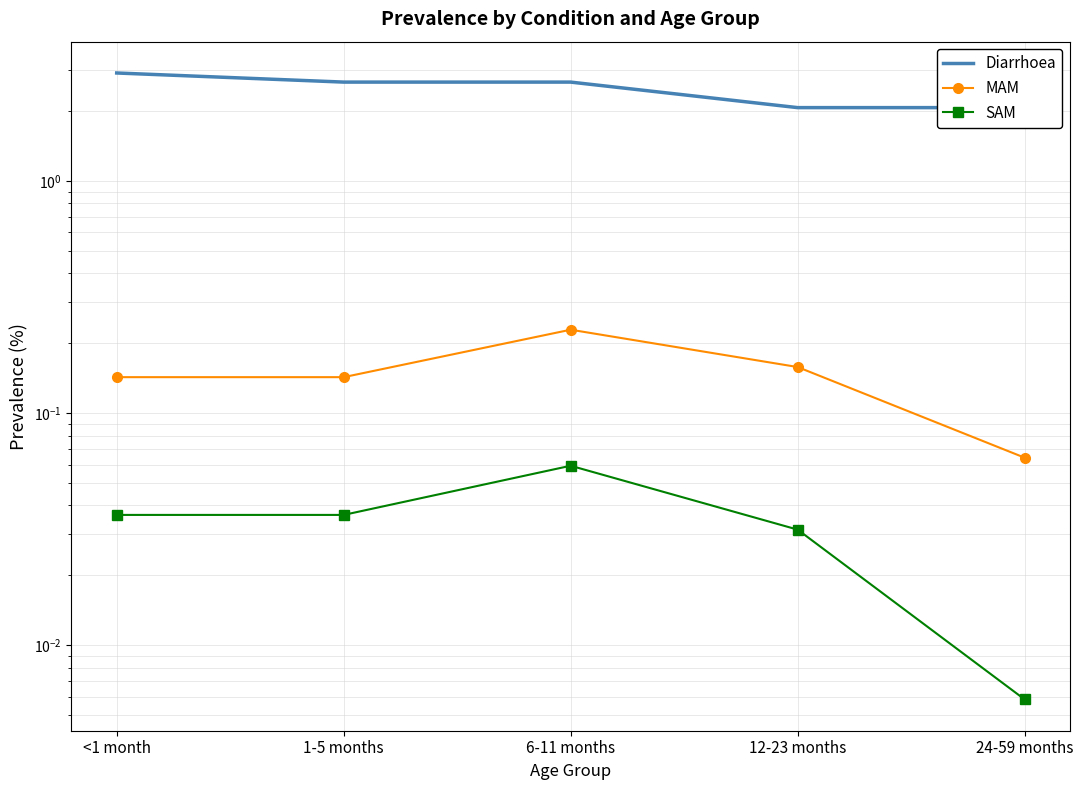

Is it true that SAM equals 0.0 at <1 month?

True